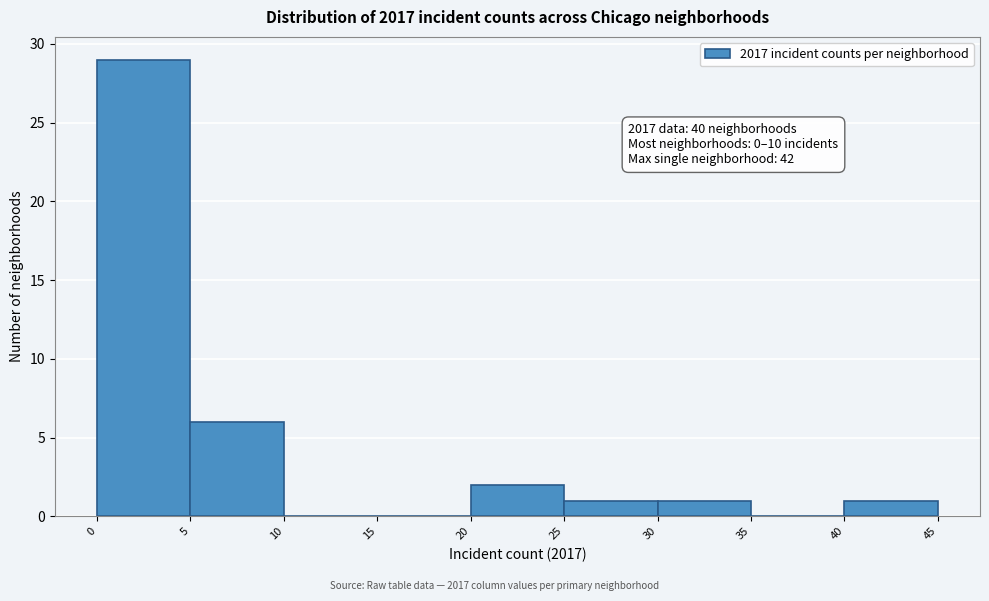

Which range on the x-axis has the tallest bar?

0 to 5